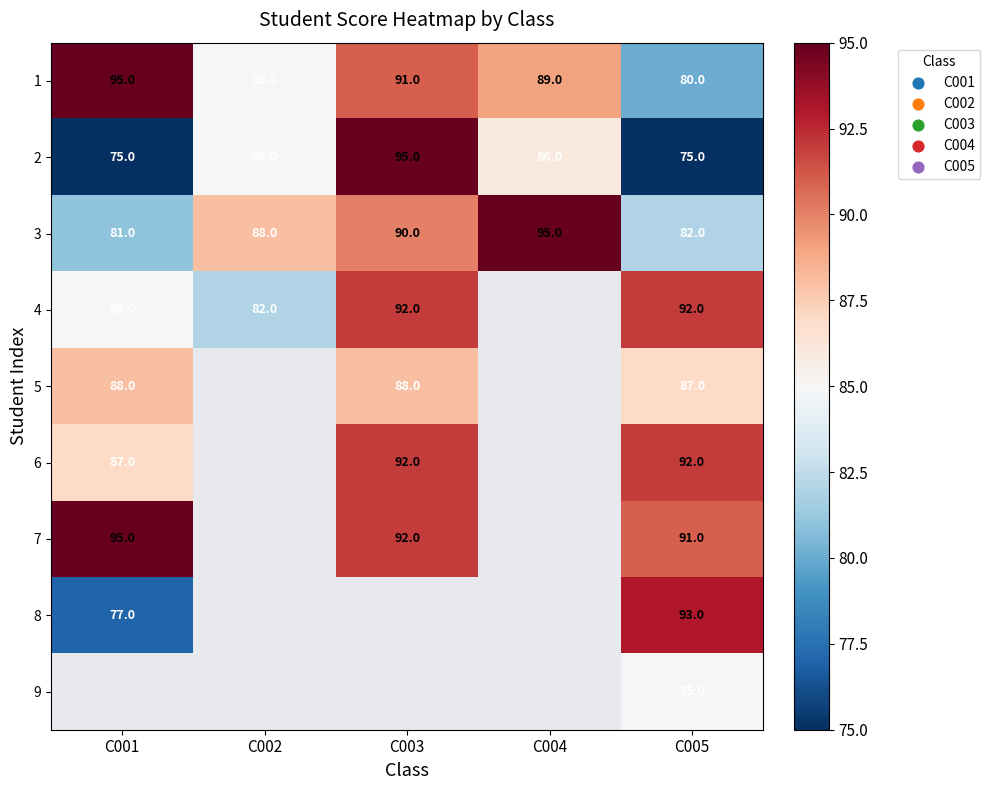

What is the sum of the 4 values at C002 and C003?

174